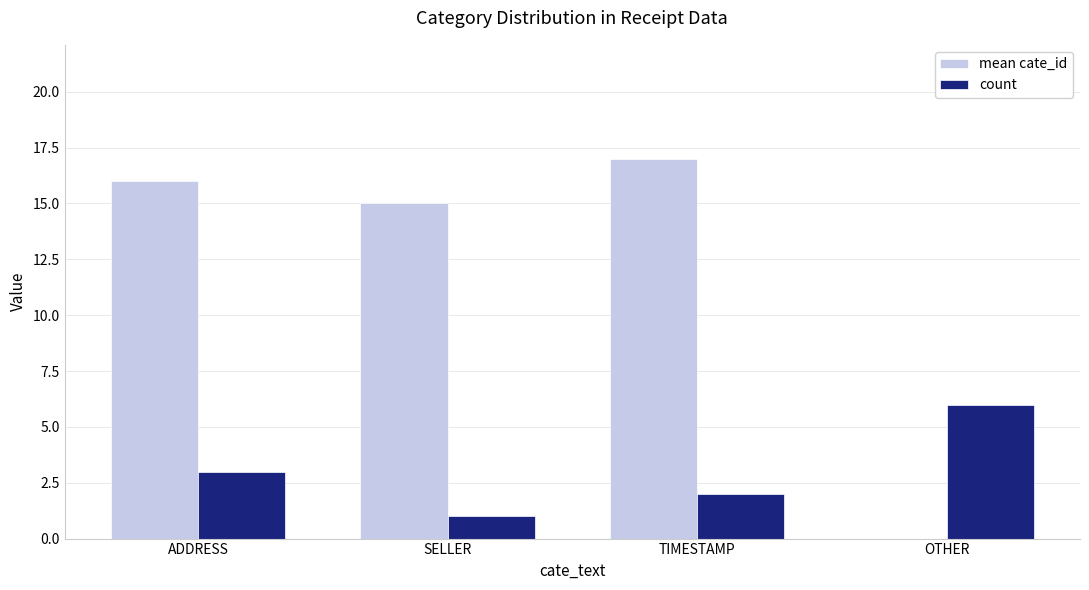

What is the sum of all count values?

12